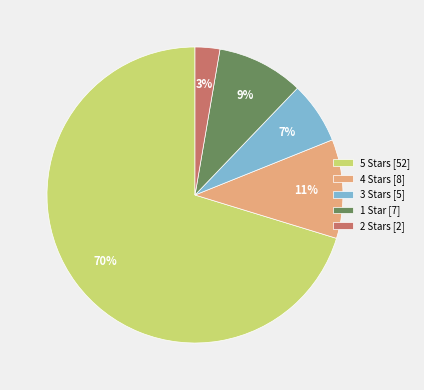

To the nearest percent, what percentage of the pie is 1 Star [7]?

9%